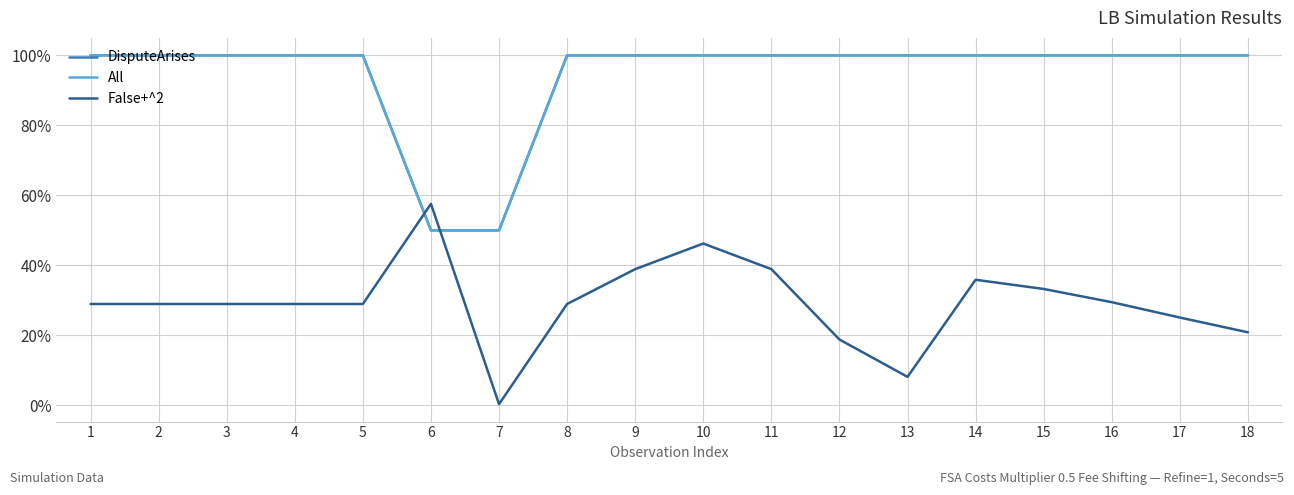

At which label is All closest to 0?

6